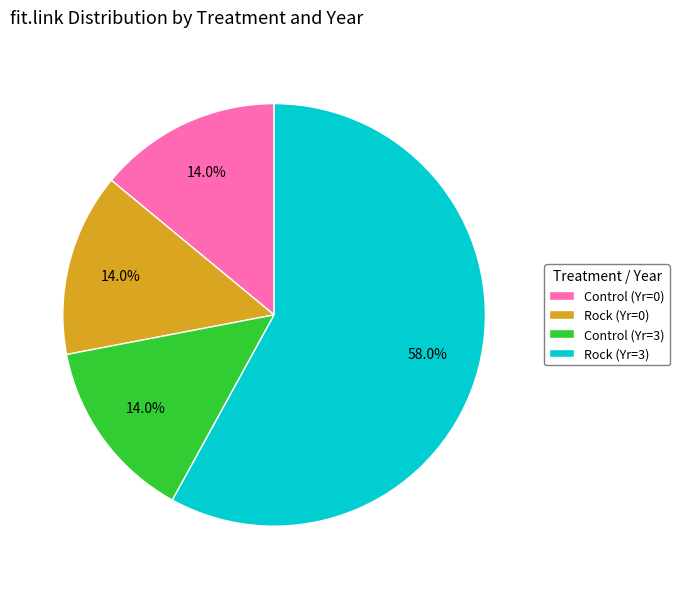

Which has a higher value, Rock (Yr=3) or Rock (Yr=0)?

Rock (Yr=3)